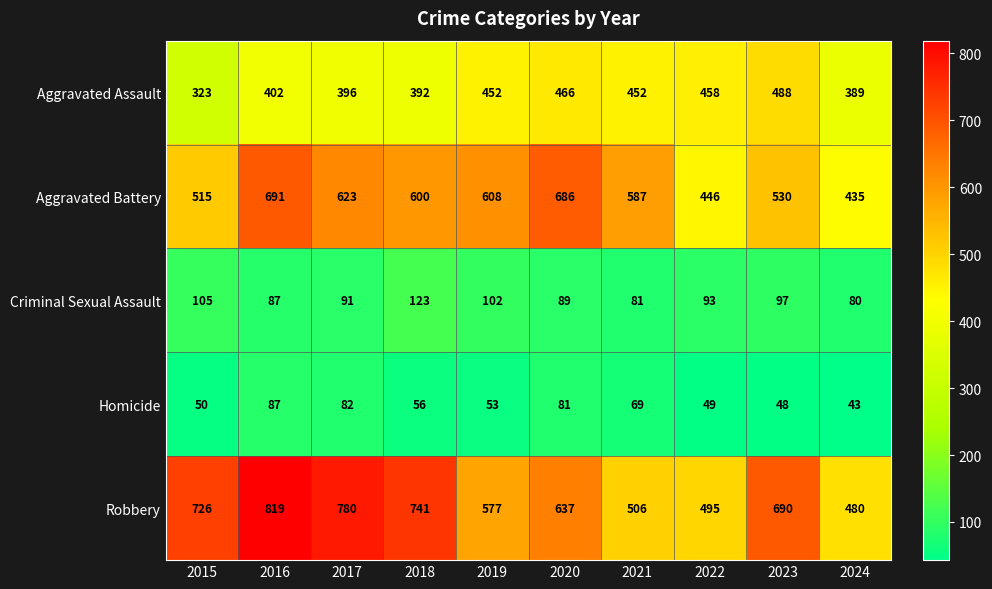

What is the difference between the maximum and minimum values in the Homicide series?

44